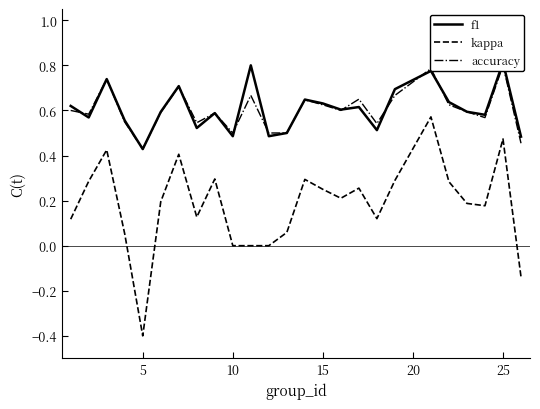

Is it true that kappa equals 0.0 at 10?

True